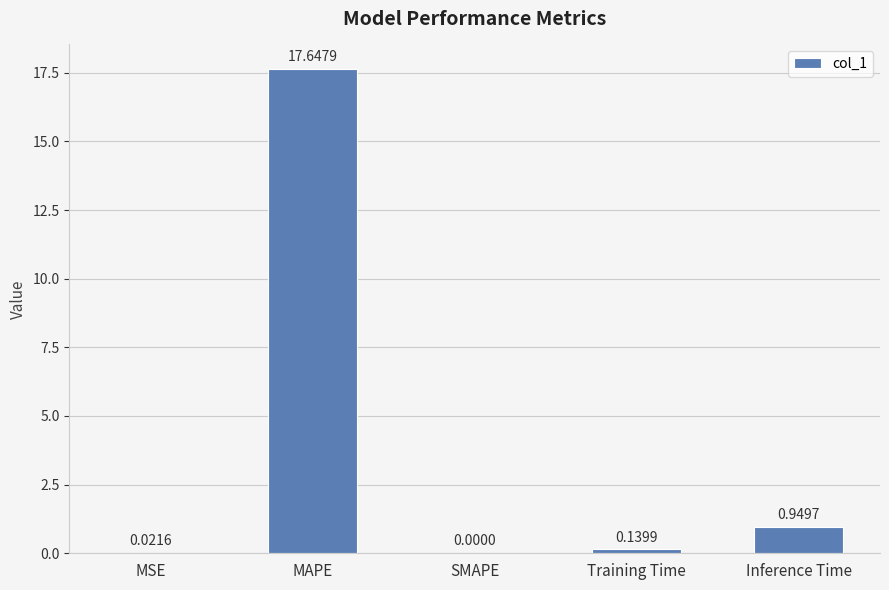

What is the sum of the values at SMAPE and MAPE?

17.6